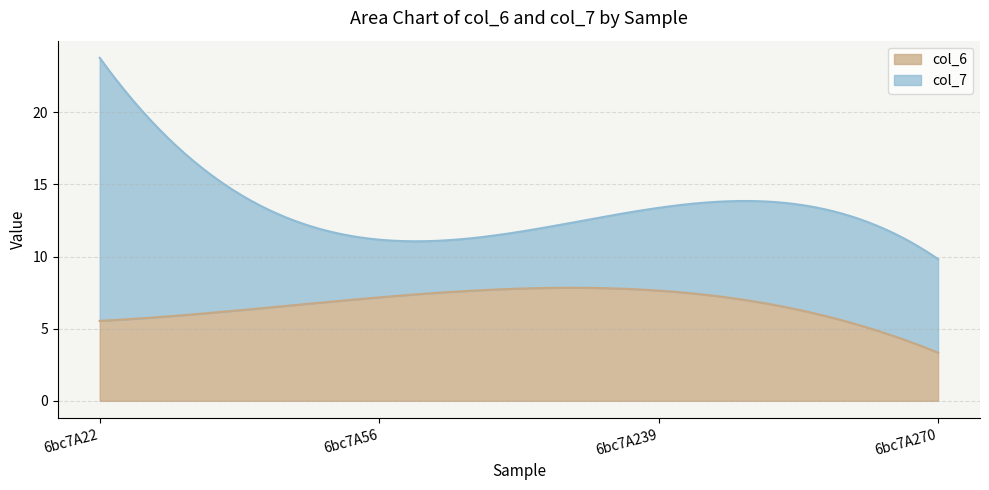

What is the total value across all series at 6bc7A22?

23.8